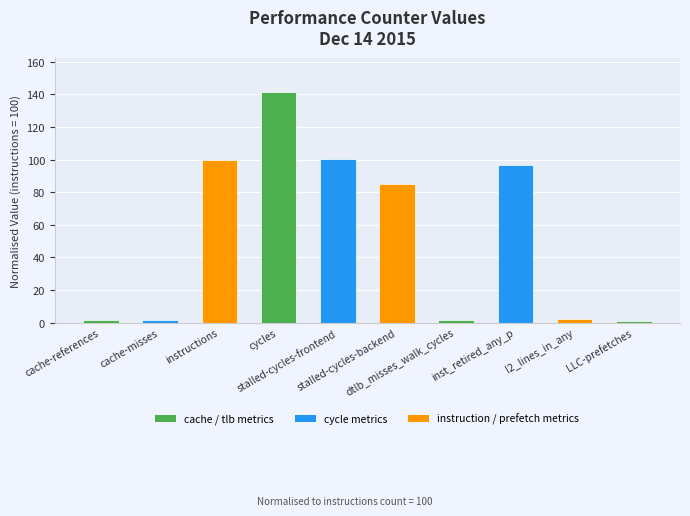

How many values are below 85?

5